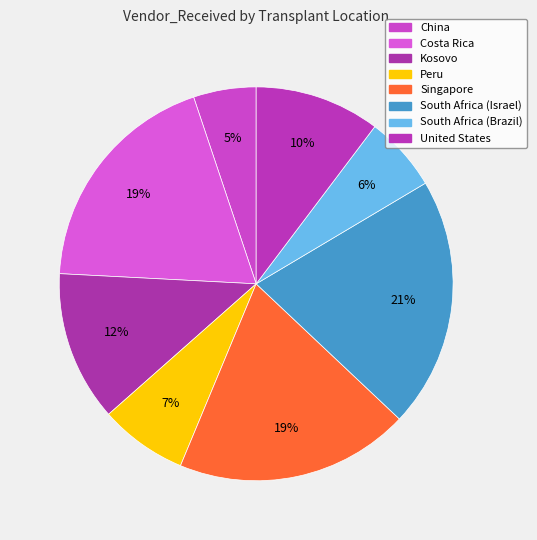

To the nearest percent, what is the combined percentage of Singapore and China?

24%